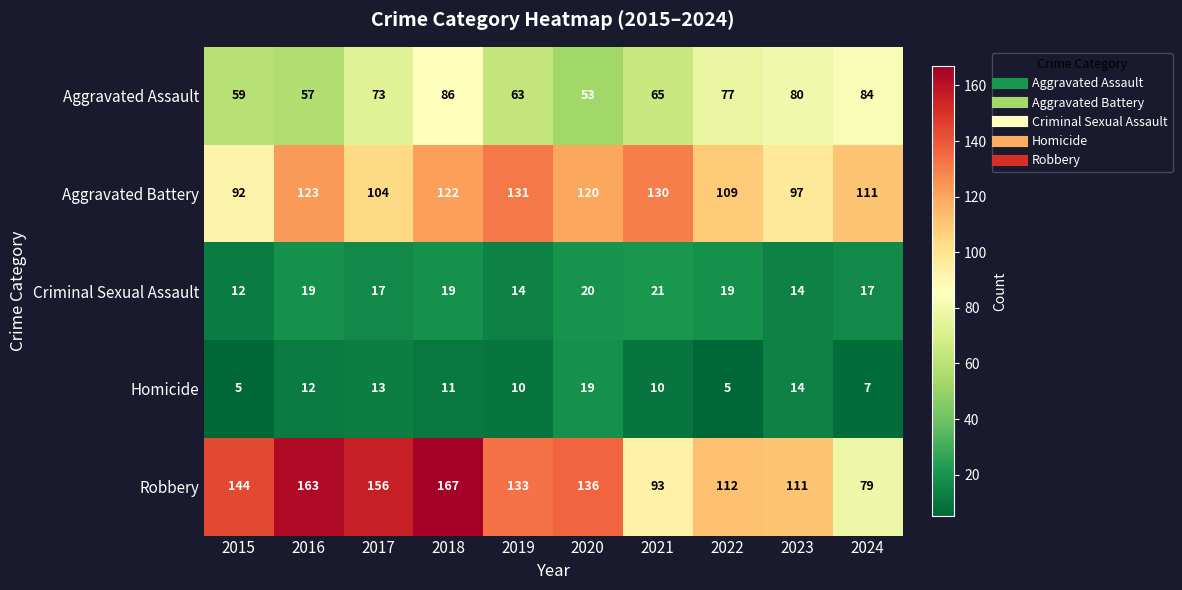

Is it true that Criminal Sexual Assault equals 14 at 2023?

True